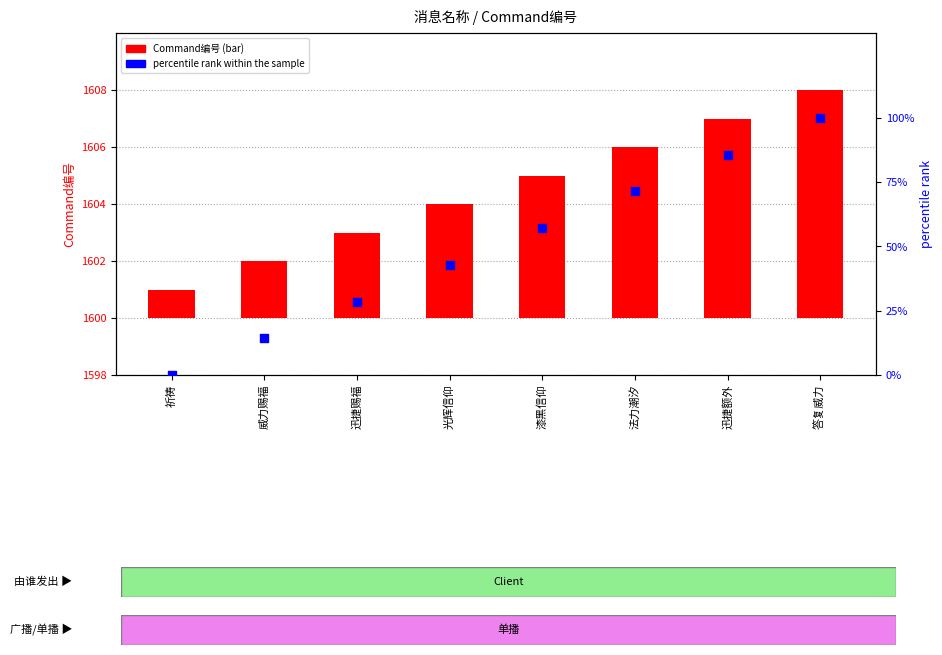

Which series contains the lowest Y value?

percentile rank within the sample